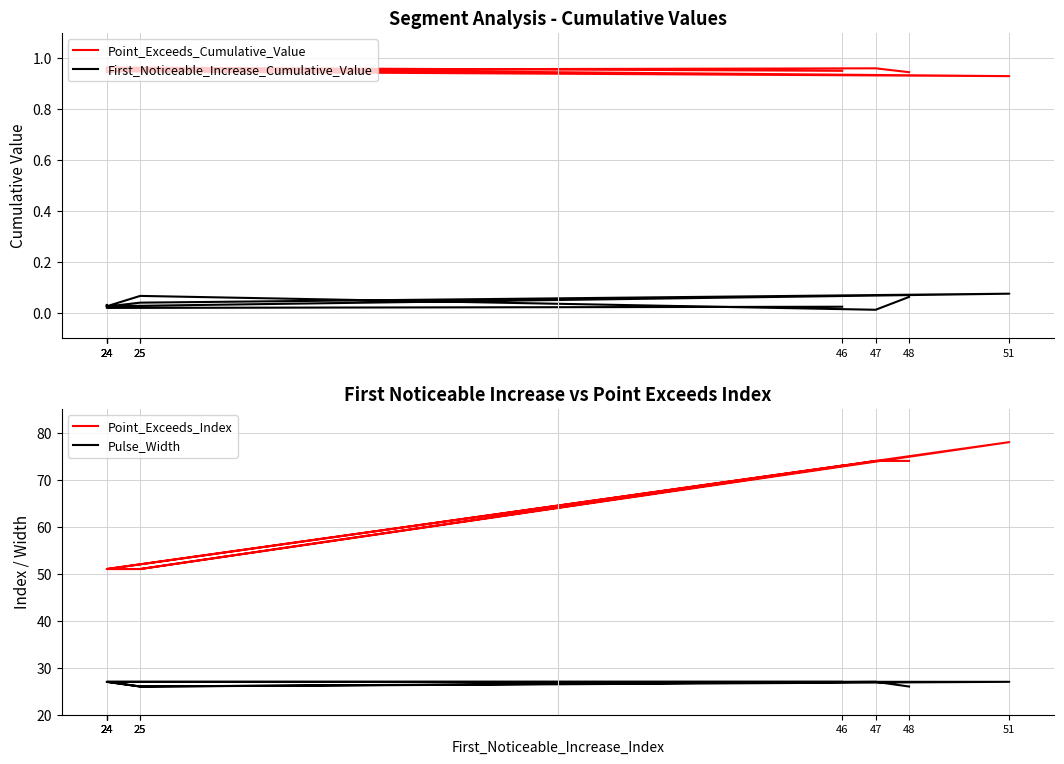

Reading left to right, extract all data points from this chart.

Point_Exceeds_Cumulative_Value: 0.9	1.0	1.0	0.9	0.9	1.0	0.9	0.9	1.0	1.0
First_Noticeable_Increase_Cumulative_Value: 0.1	0.0	0.1	0.0	0.1	0.0	0.0	0.0	0.0	0.0
Point_Exceeds_Index: 74.0	74.0	51.0	51.0	78.0	51.0	51.0	51.0	51.0	73.0
Pulse_Width: 26.0	27.0	26.0	27.0	27.0	26.0	27.0	27.0	27.0	27.0